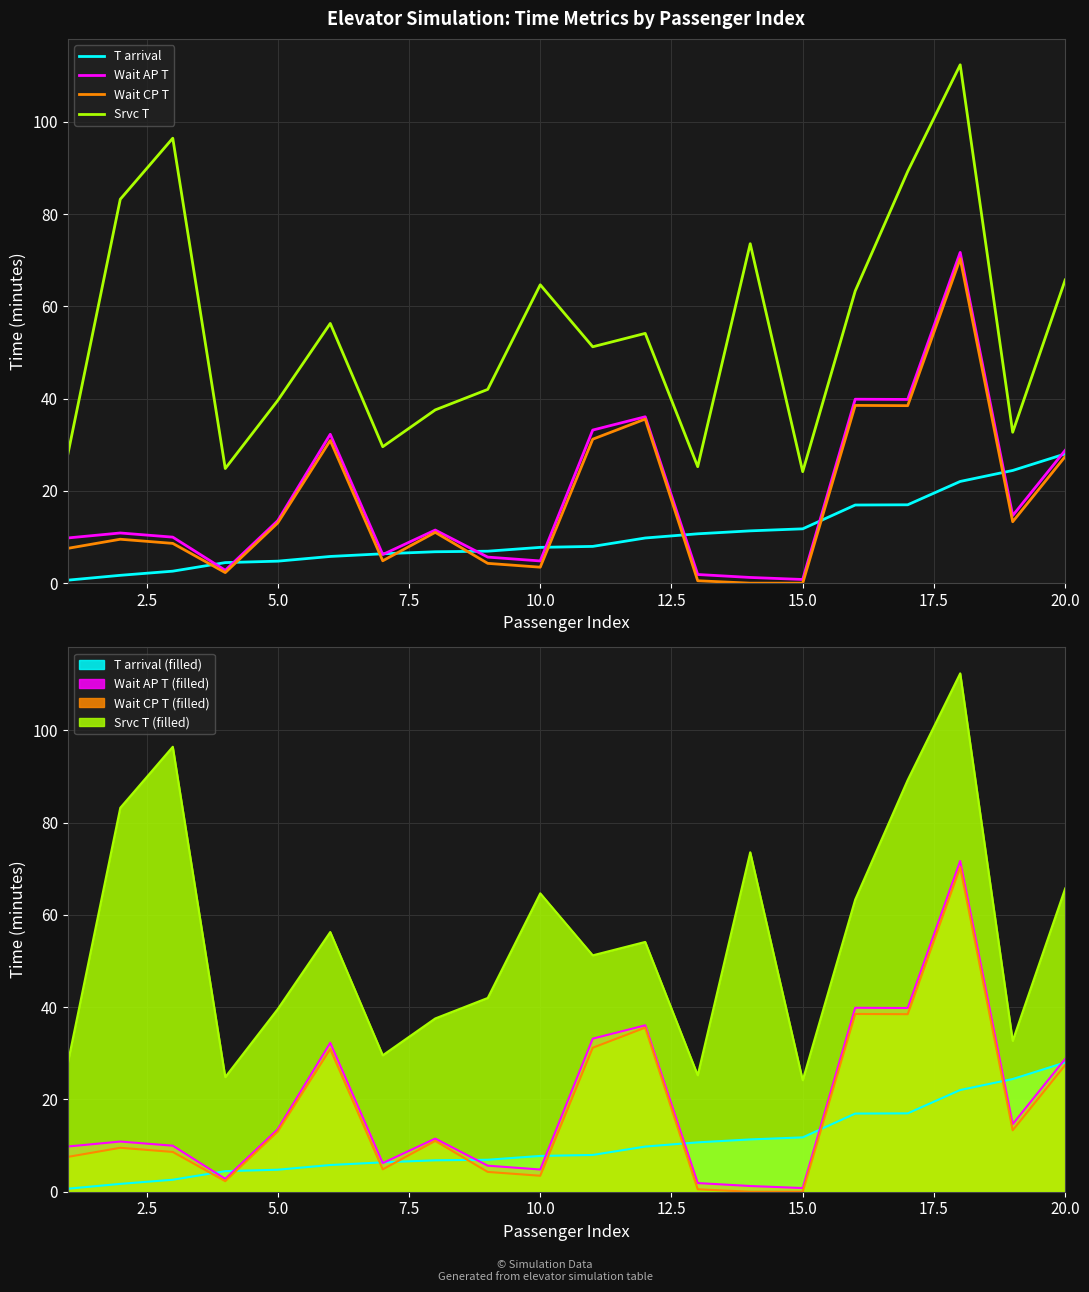

What are all the series names shown in the legend?

T arrival, Wait AP T, Wait CP T, Srvc T